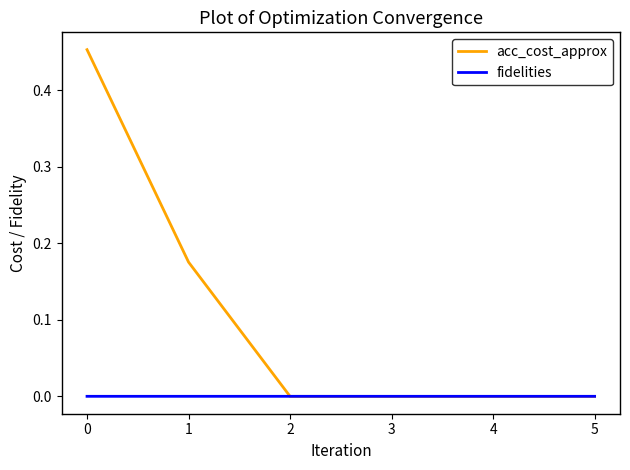

True or false: acc_cost_approx has a value of 0.1 at 1.

False